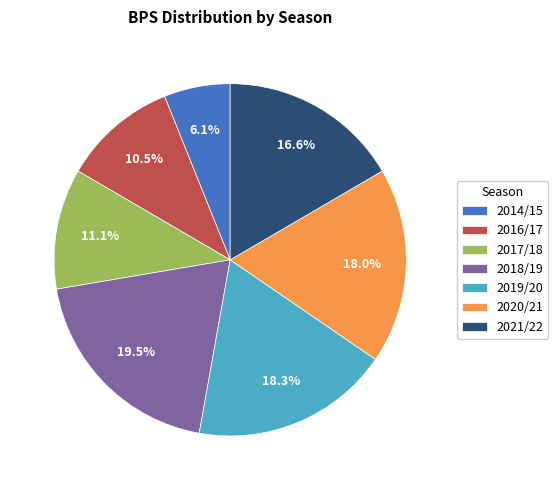

Which category has the biggest portion of the pie?

2018/19